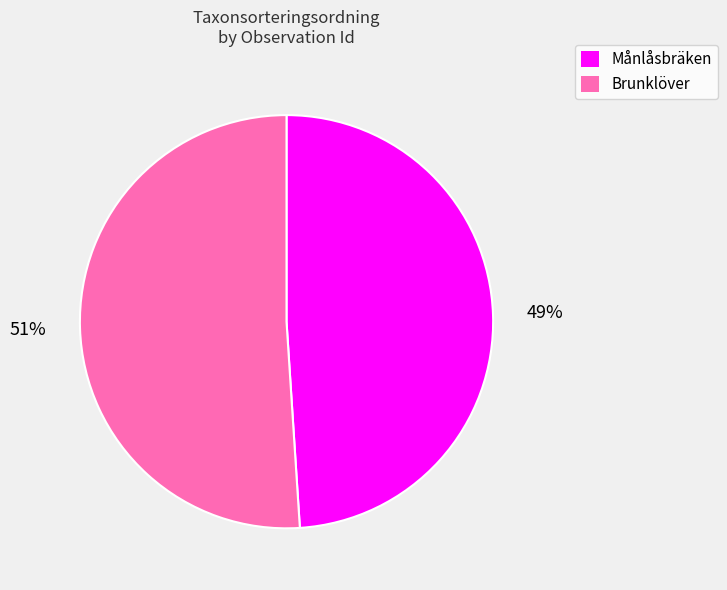

To the nearest percent, what percentage of the pie is Brunklöver?

51%